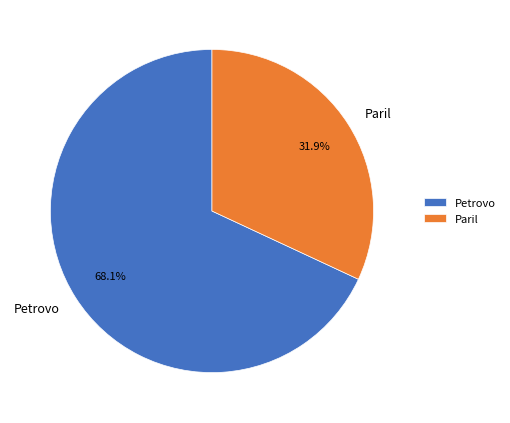

To the nearest percent, what portion does Petrovo represent?

68%